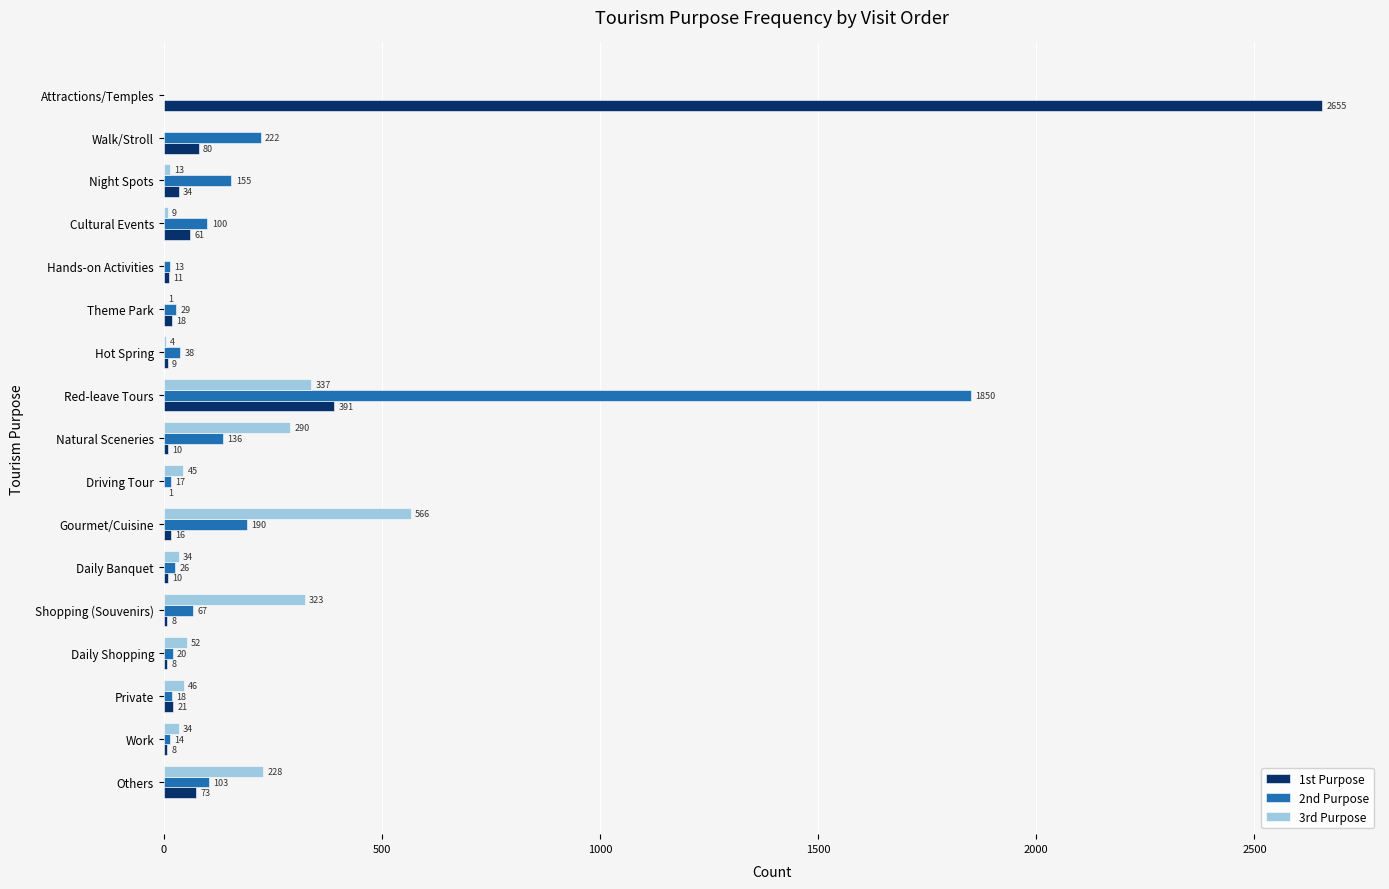

What is the highest value of the 1st Purpose series?

2655